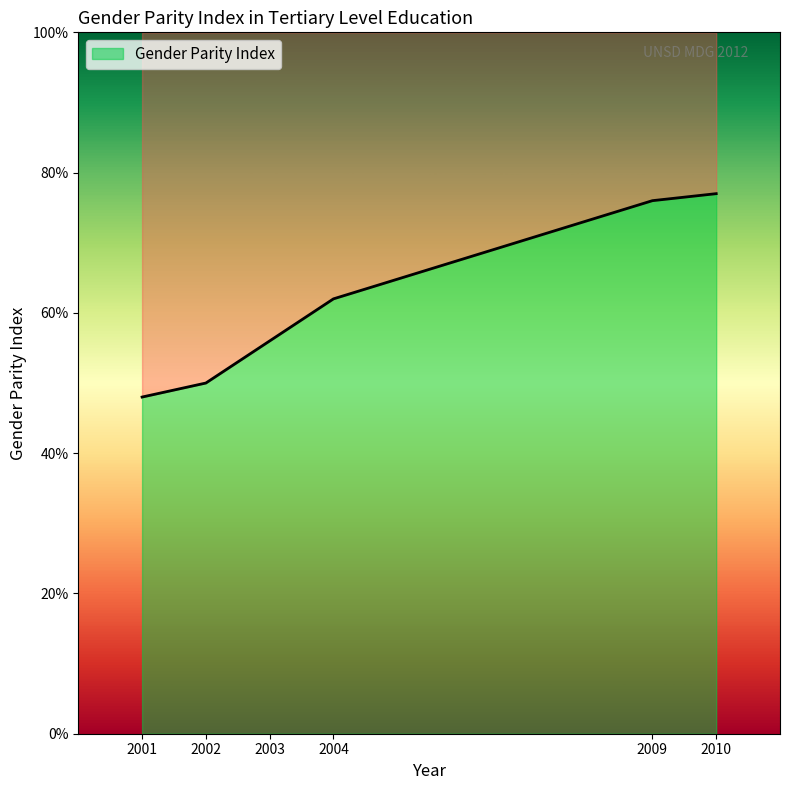

Between 2002 and 2010, which is larger?

2010